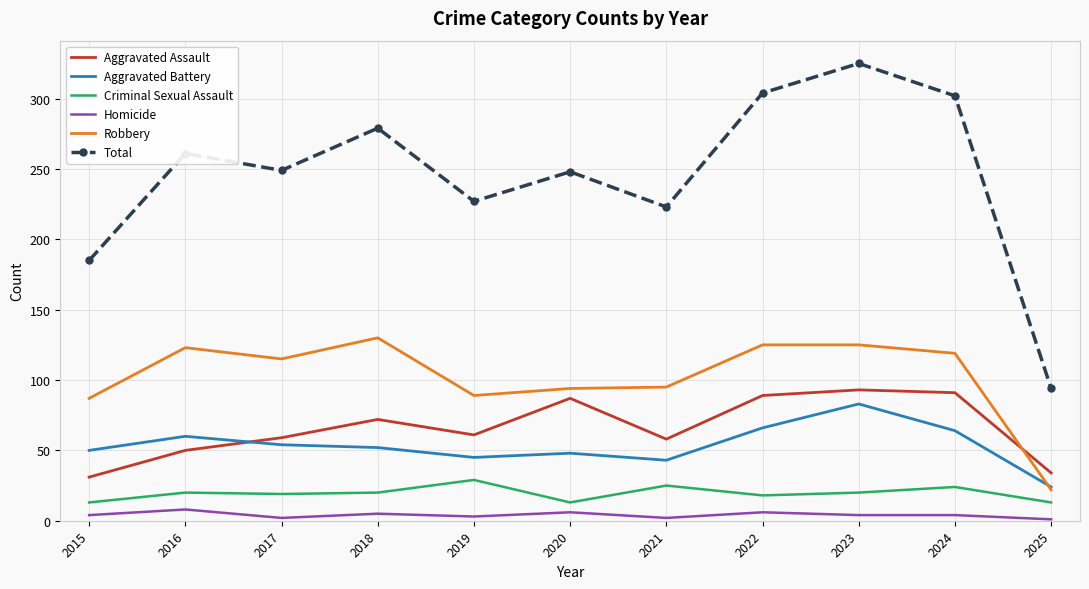

What is the approximate value of Criminal Sexual Assault at 2023, to the nearest 10?

20